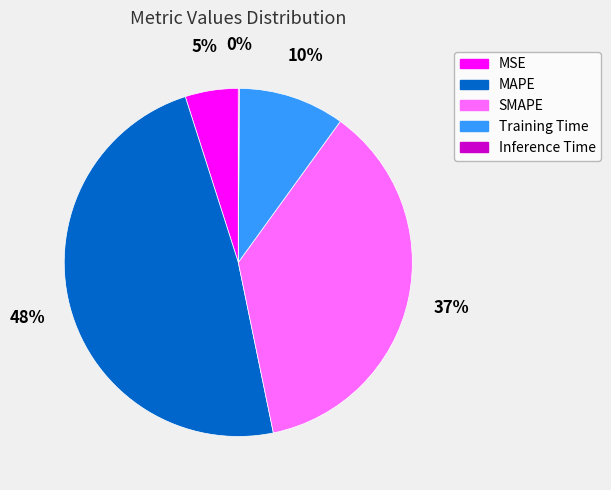

Between Training Time and SMAPE, which is larger?

SMAPE